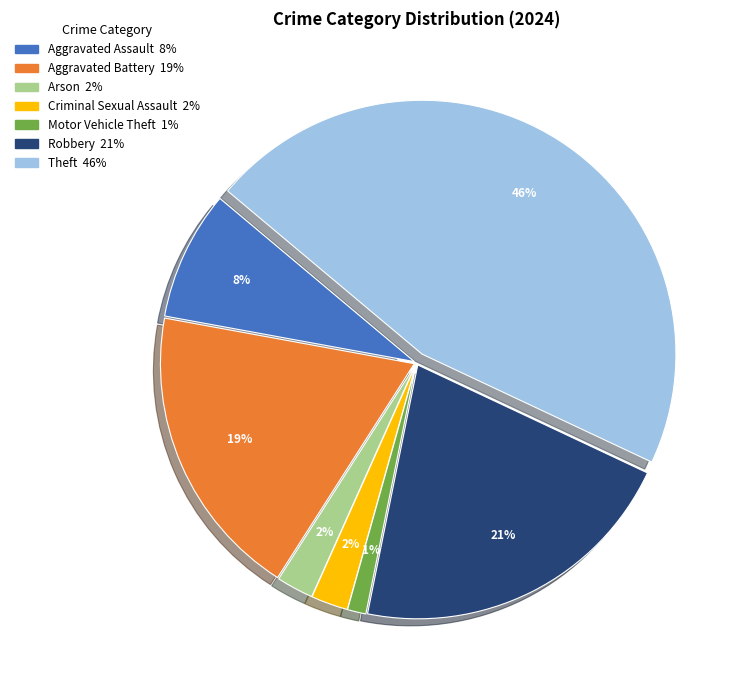

Is there a majority slice in this chart?

No